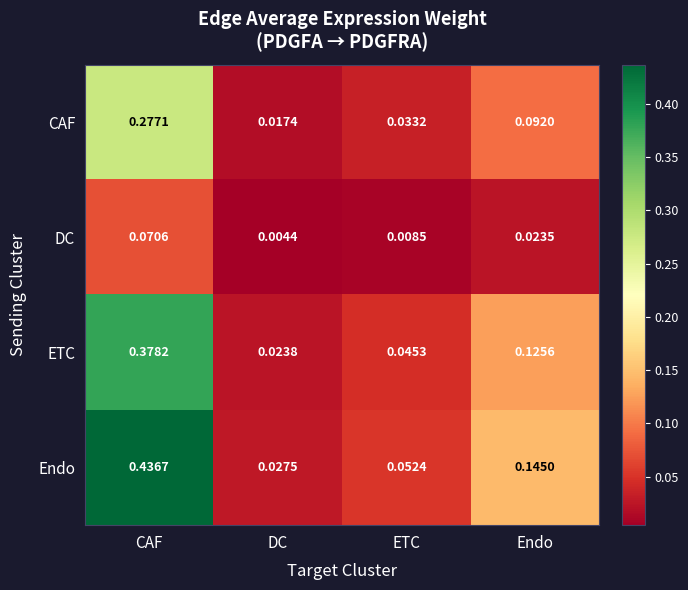

Which category has the lowest value across all series?

DC